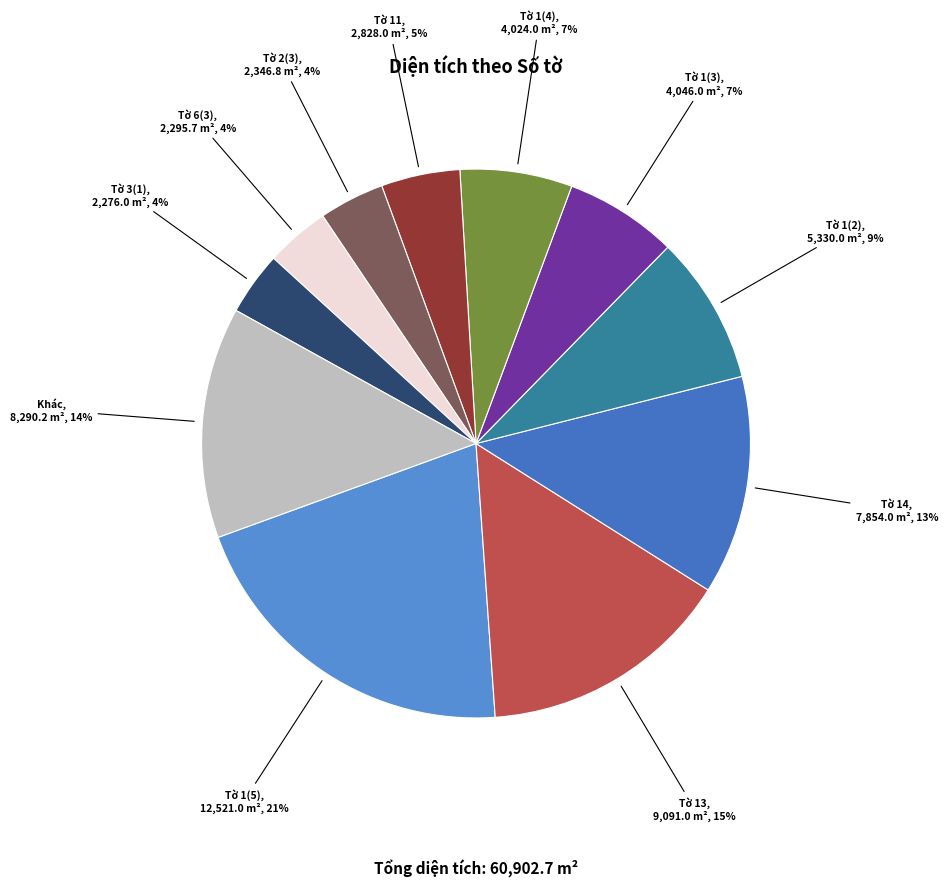

To the nearest percent, what portion does Tờ 6(3) represent?

4%